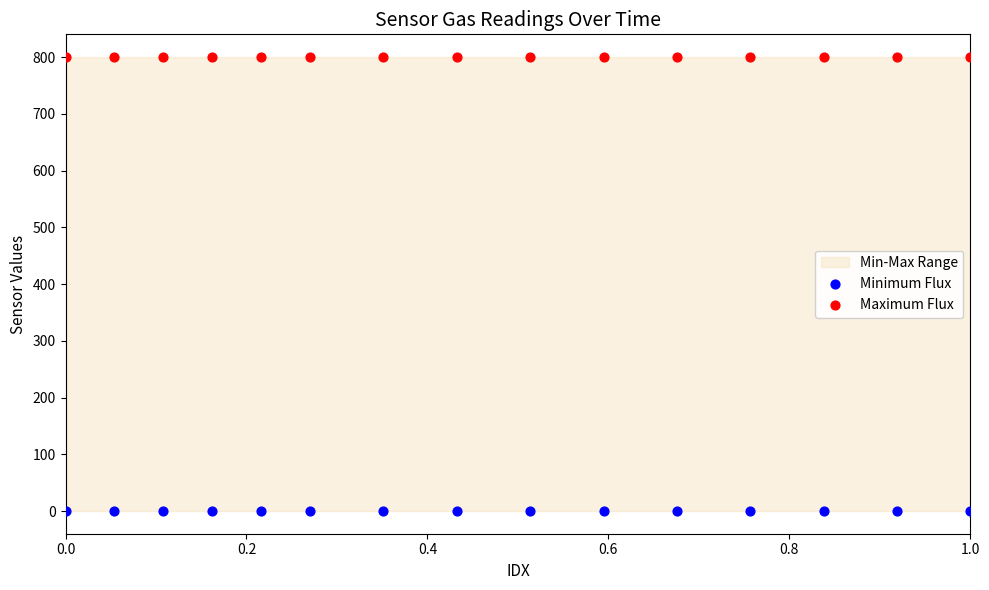

Which series reaches the minimum Y coordinate?

Minimum Flux